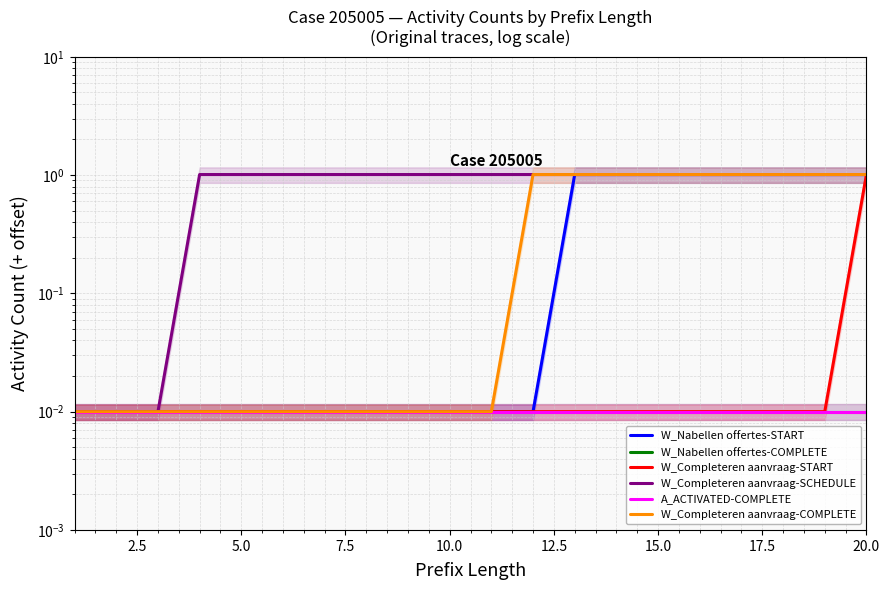

At how many categories does at least one series exceed 0?

20